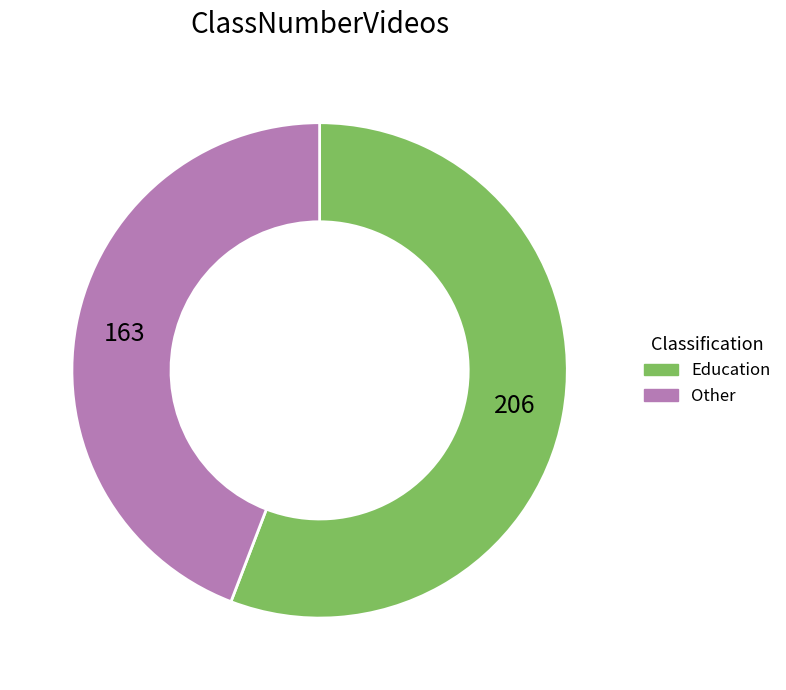

Is Other the majority of the pie?

No